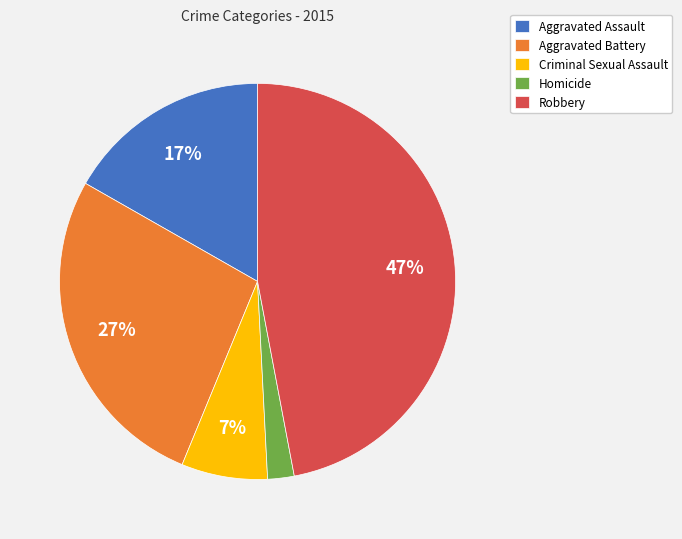

Which slice is the smallest?

Homicide